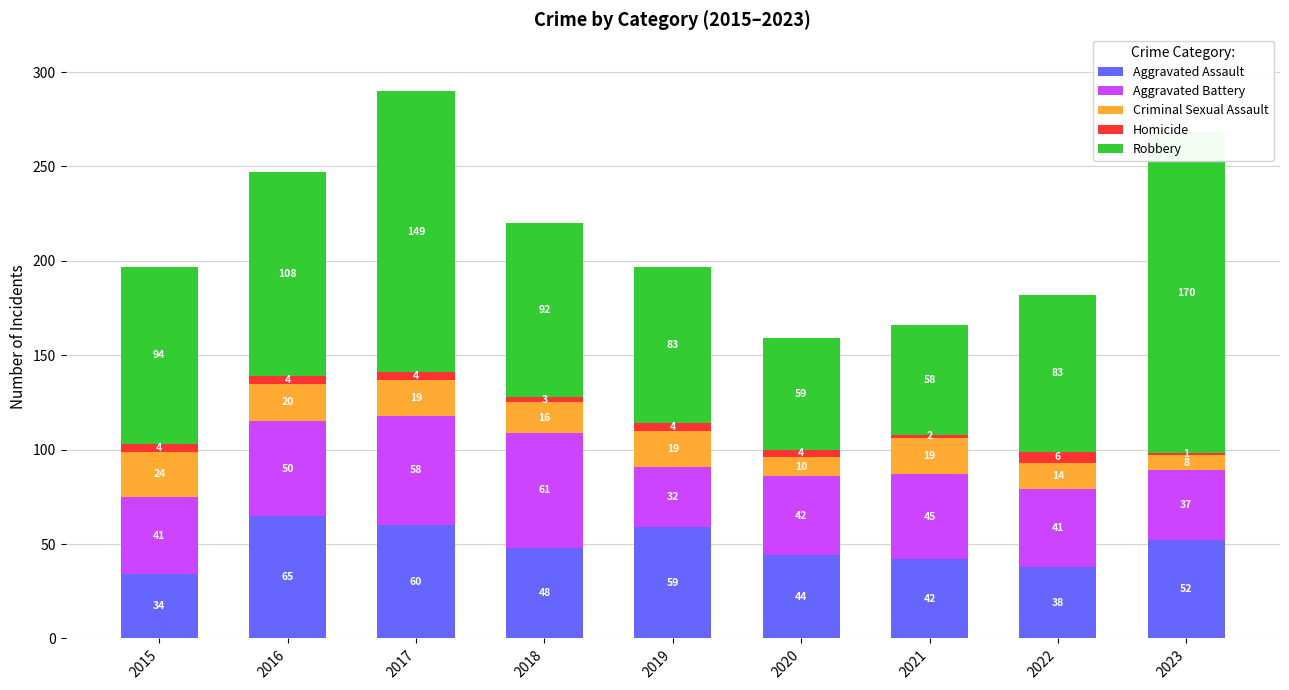

Is it true that Criminal Sexual Assault equals 24 at 2015?

True